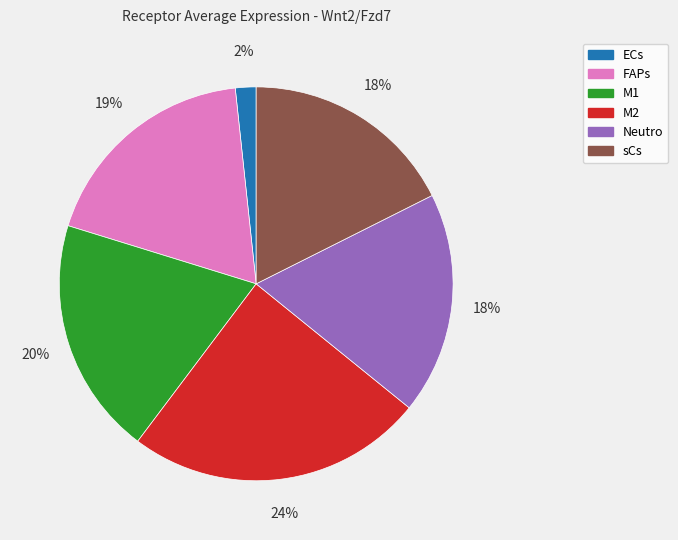

To the nearest percent, what percentage of the pie is M2?

24%